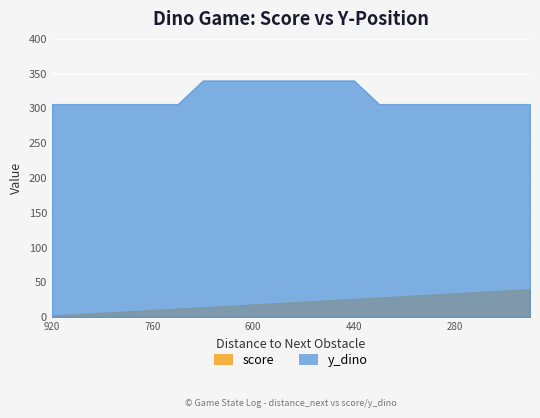

Where is y_dino nearest to the value 323?

920